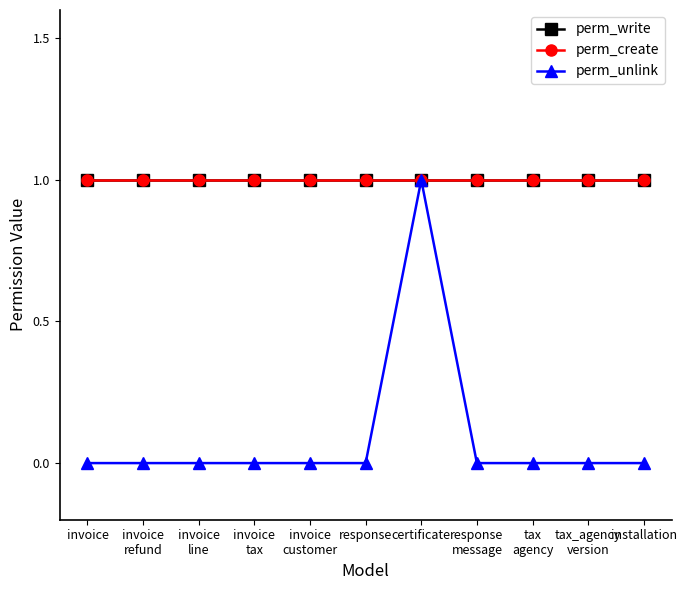

Between invoice
refund and certificate, which is larger?

invoice
refund